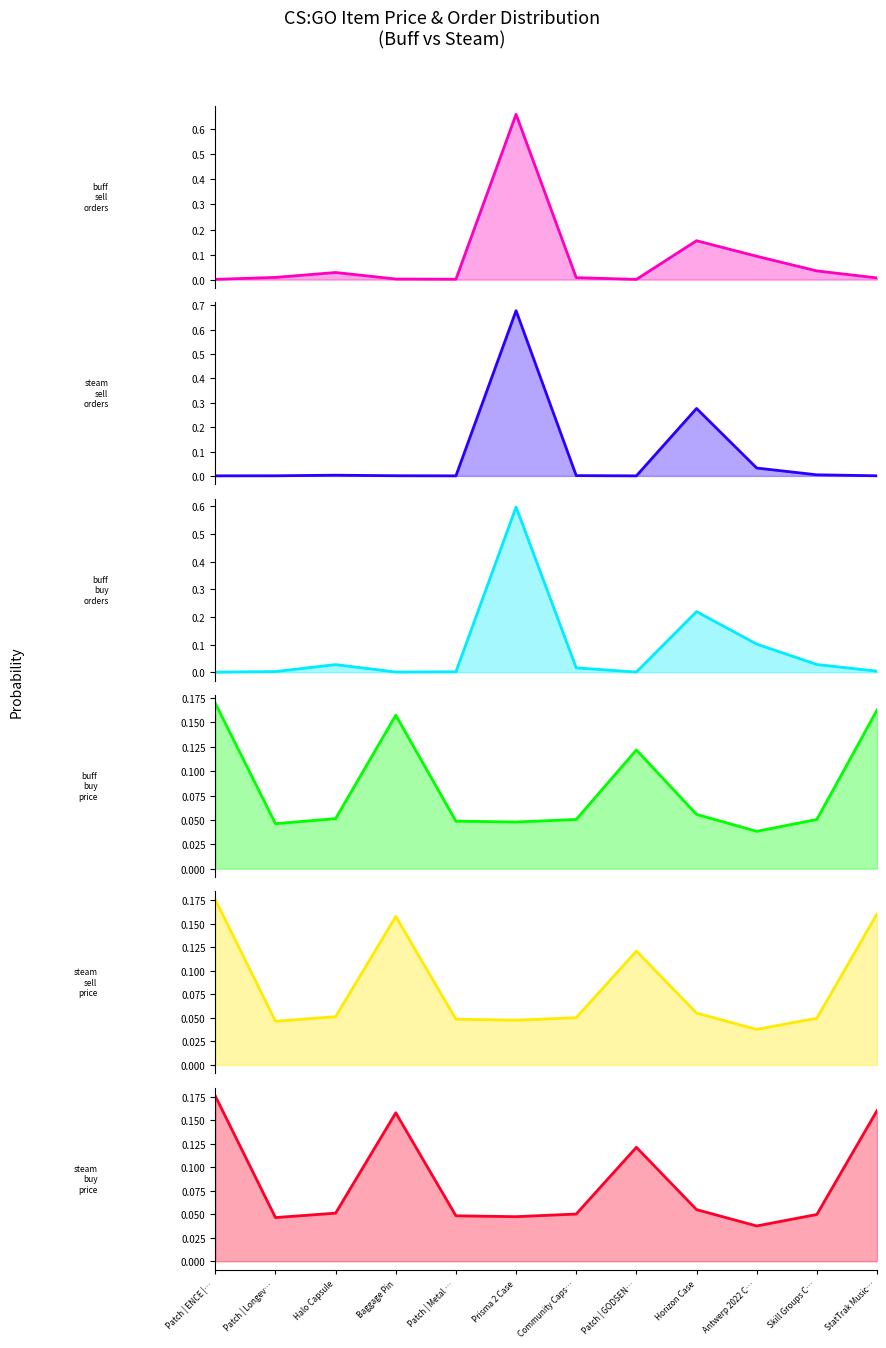

True or false: steam_buy_price has a value of 0.1 at Patch | GODSEN….

True